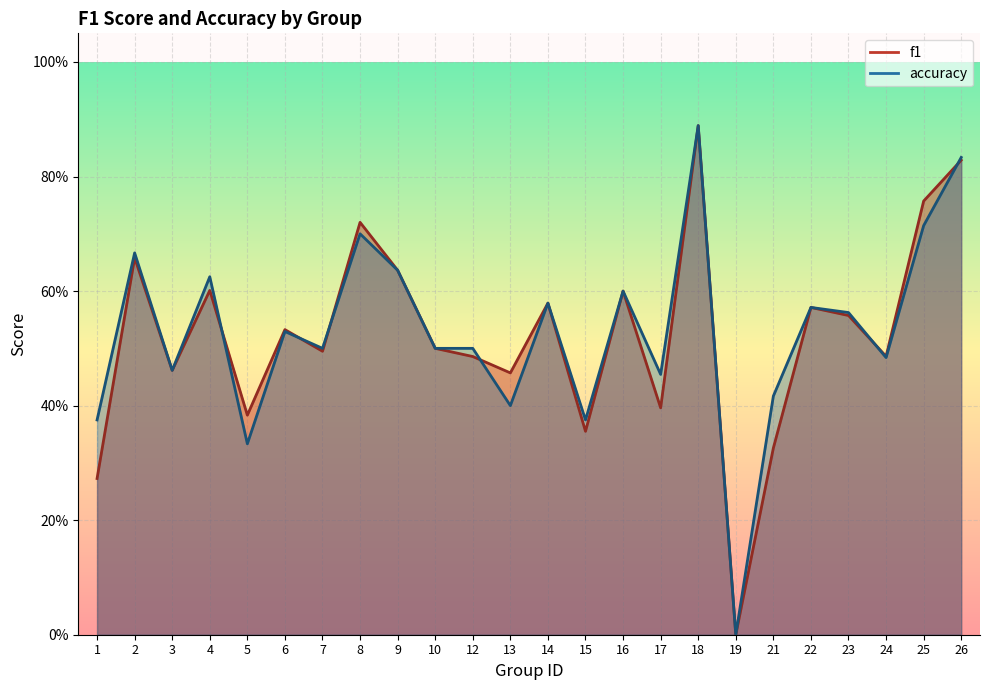

How many interior local valleys does the accuracy series have?

8